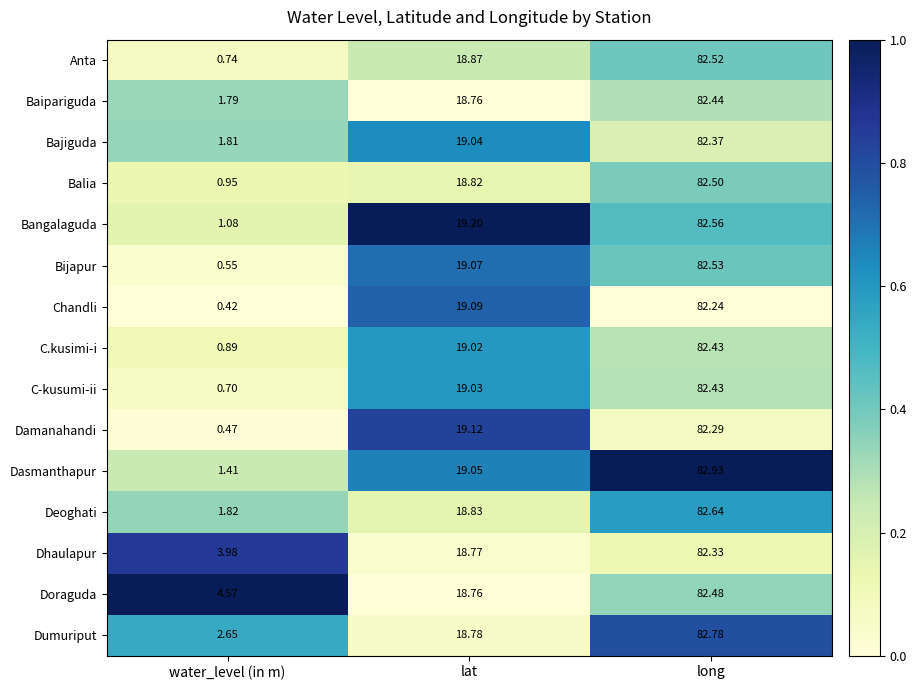

At which label does Dhaulapur reach its minimum?

water_level (in m)